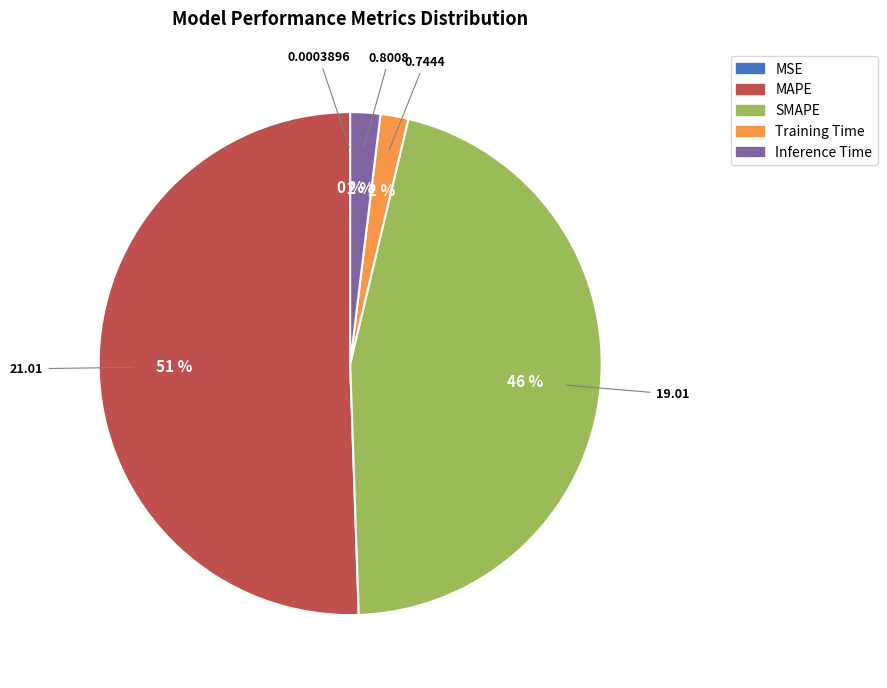

Does any single category account for the majority?

Yes